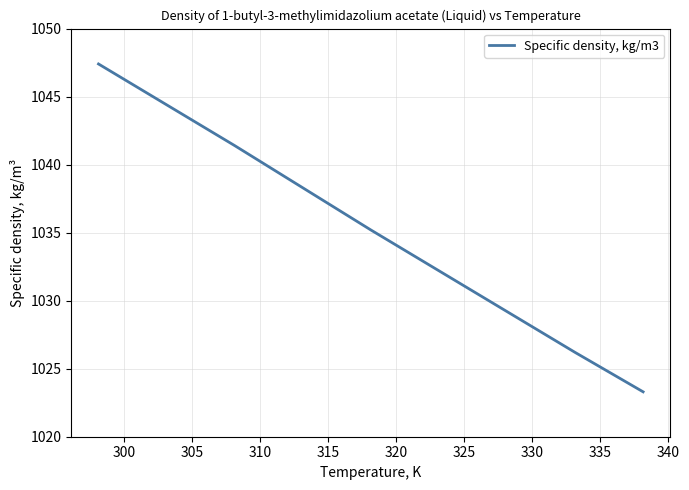

What is the difference between the maximum and minimum values?

24.1